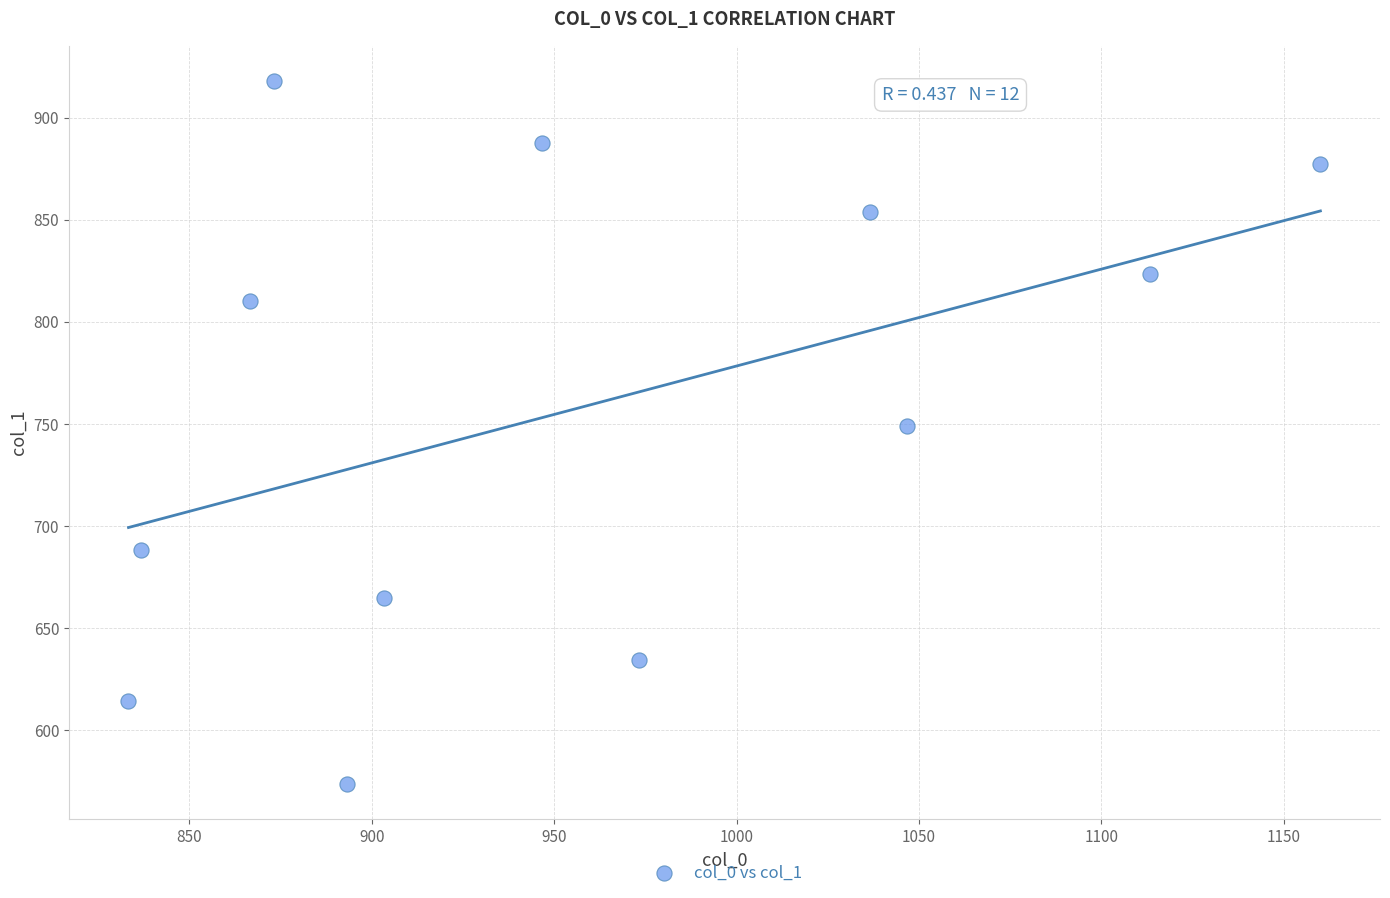

What is the average X value?

956.9